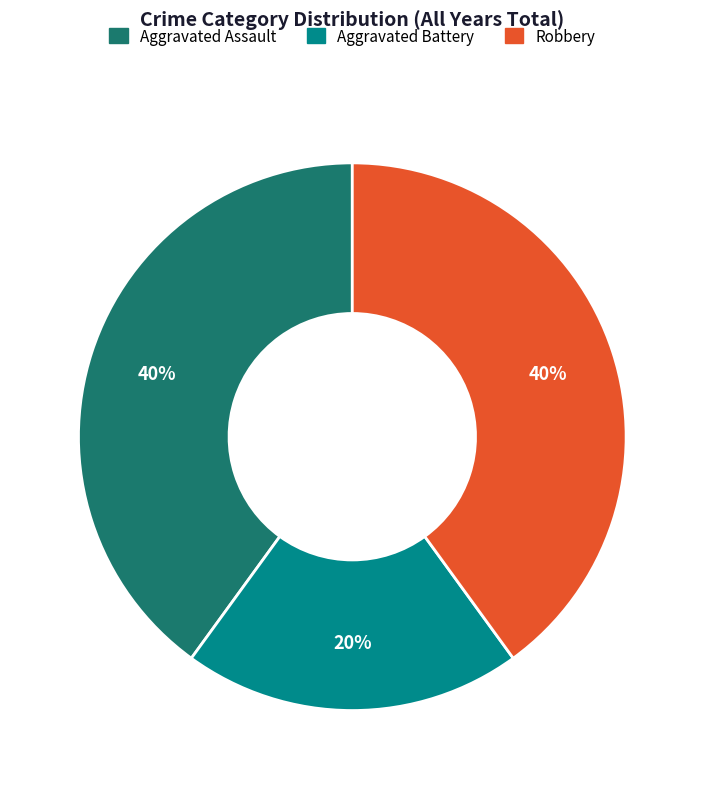

Which slice is the smallest?

Aggravated Battery